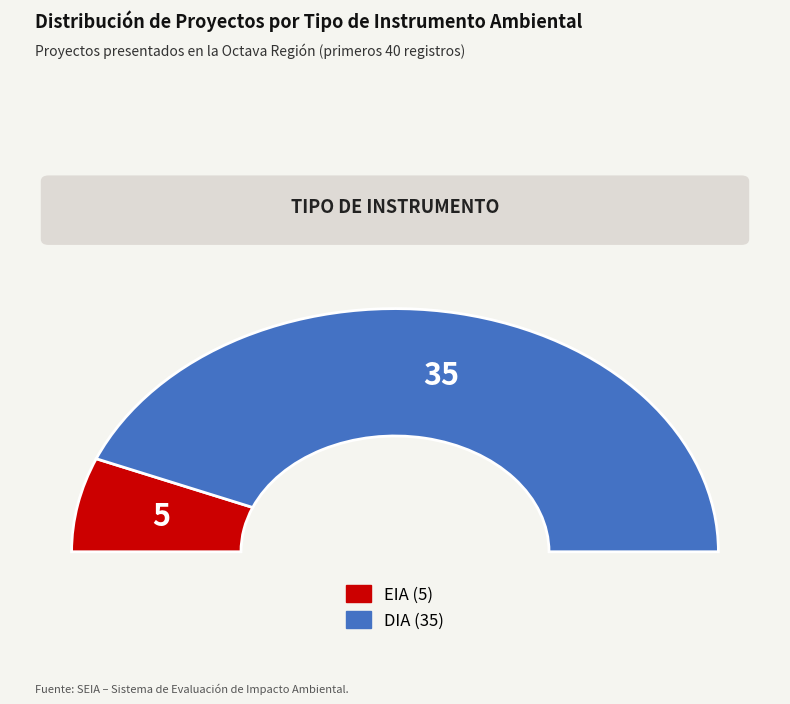

Does DIA represent more than half of the total?

Yes